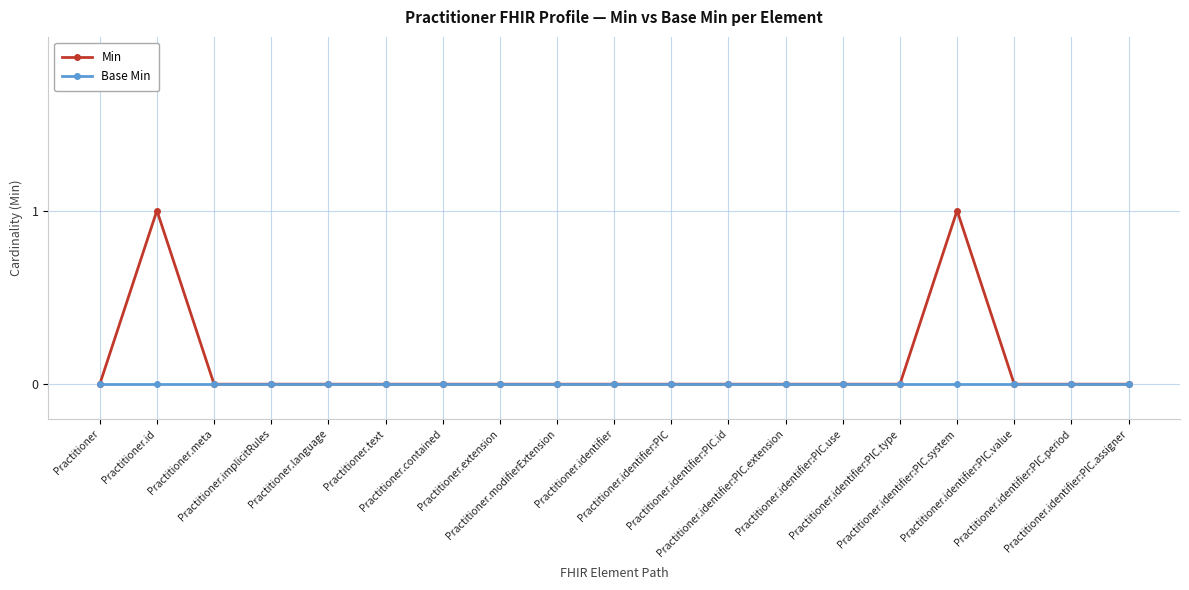

The Min series shows 0 at Practitioner.identifier:PIC.period. True or false?

True